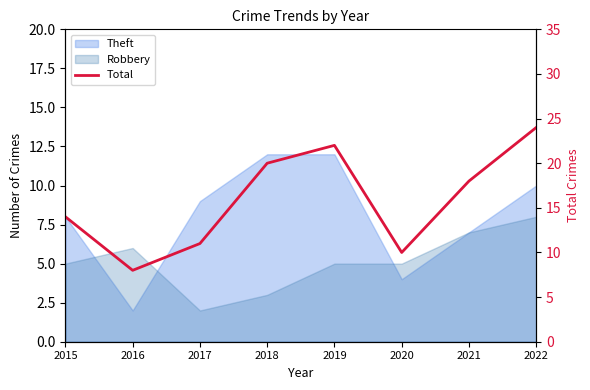

The chart shows a value of 18 at 2021. True or false?

True